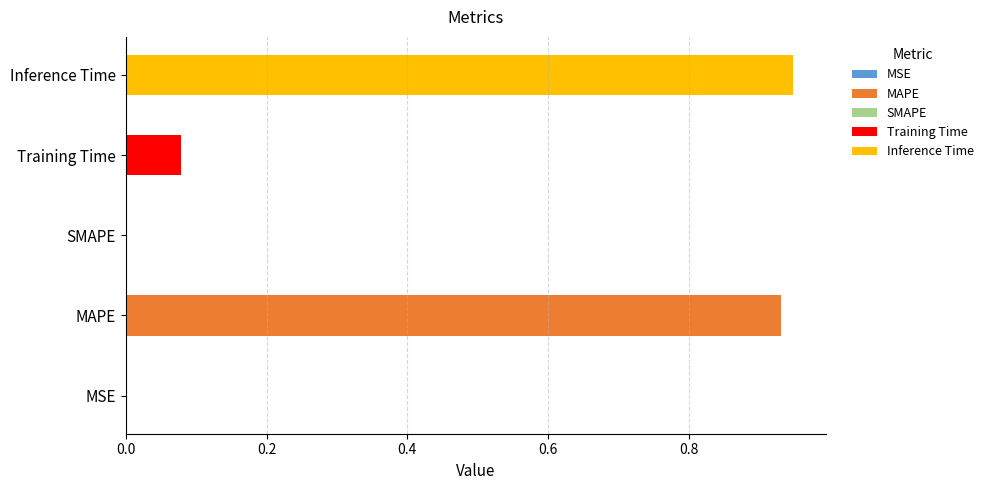

Which has a higher value, Training Time or MAPE?

MAPE